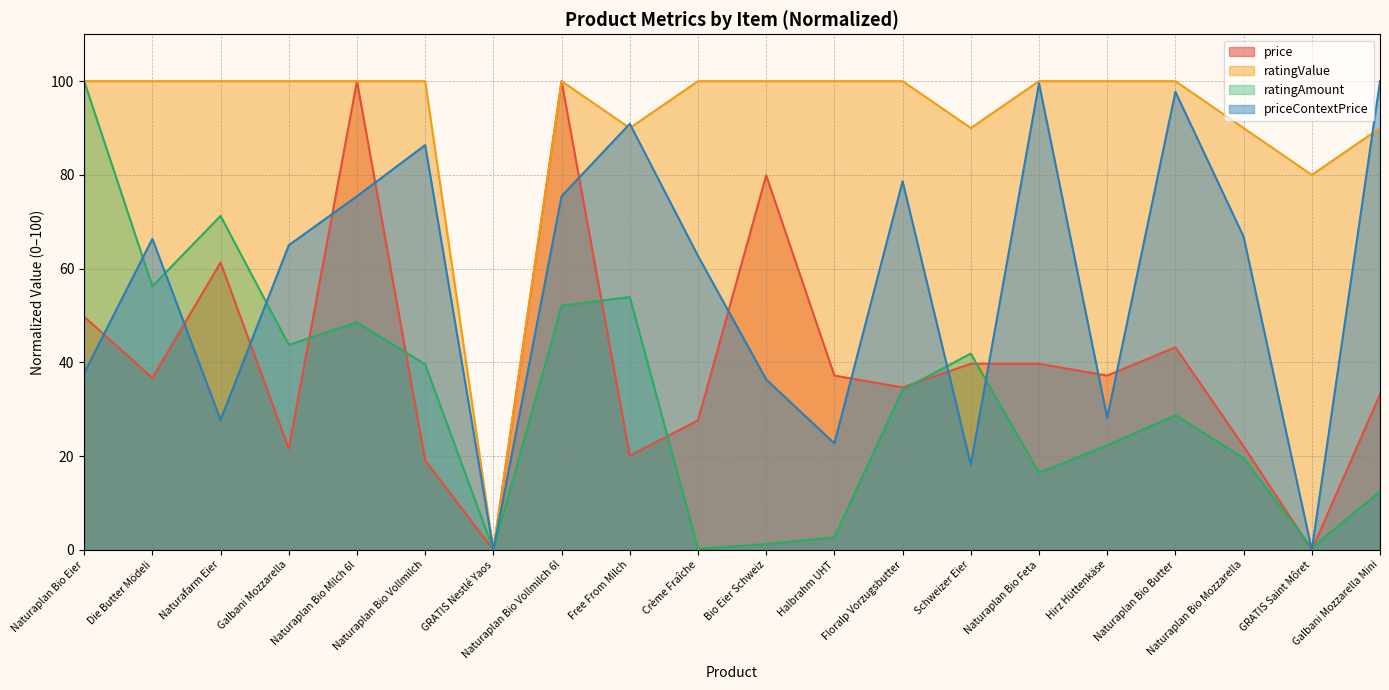

Where does the ratingAmount series first go above 34?

Naturaplan Bio Eier